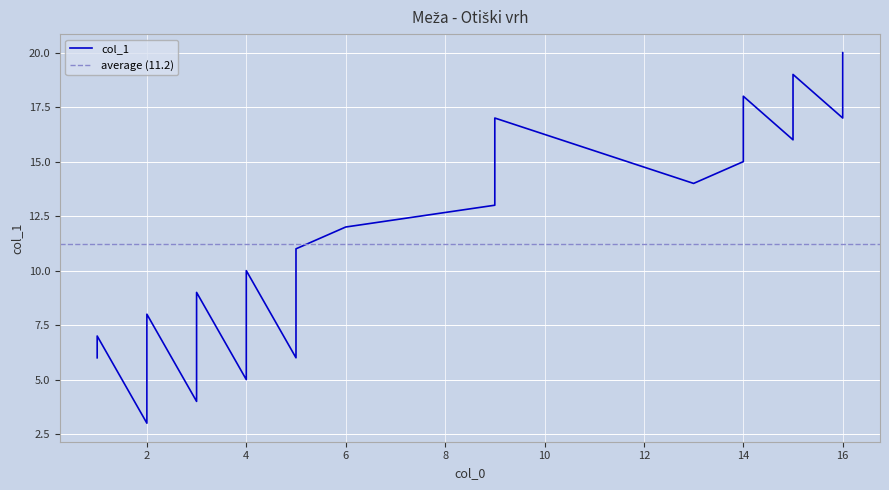

Which label corresponds to the smallest value in the chart?

2